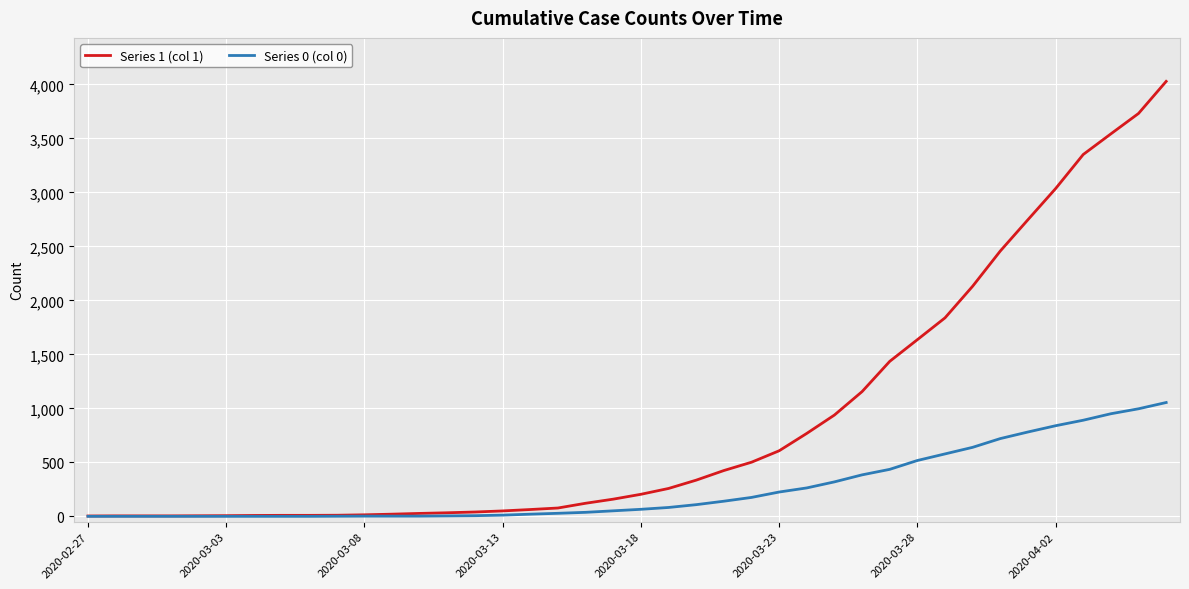

What are all the series names shown in the legend?

Series 1 (col 1), Series 0 (col 0)